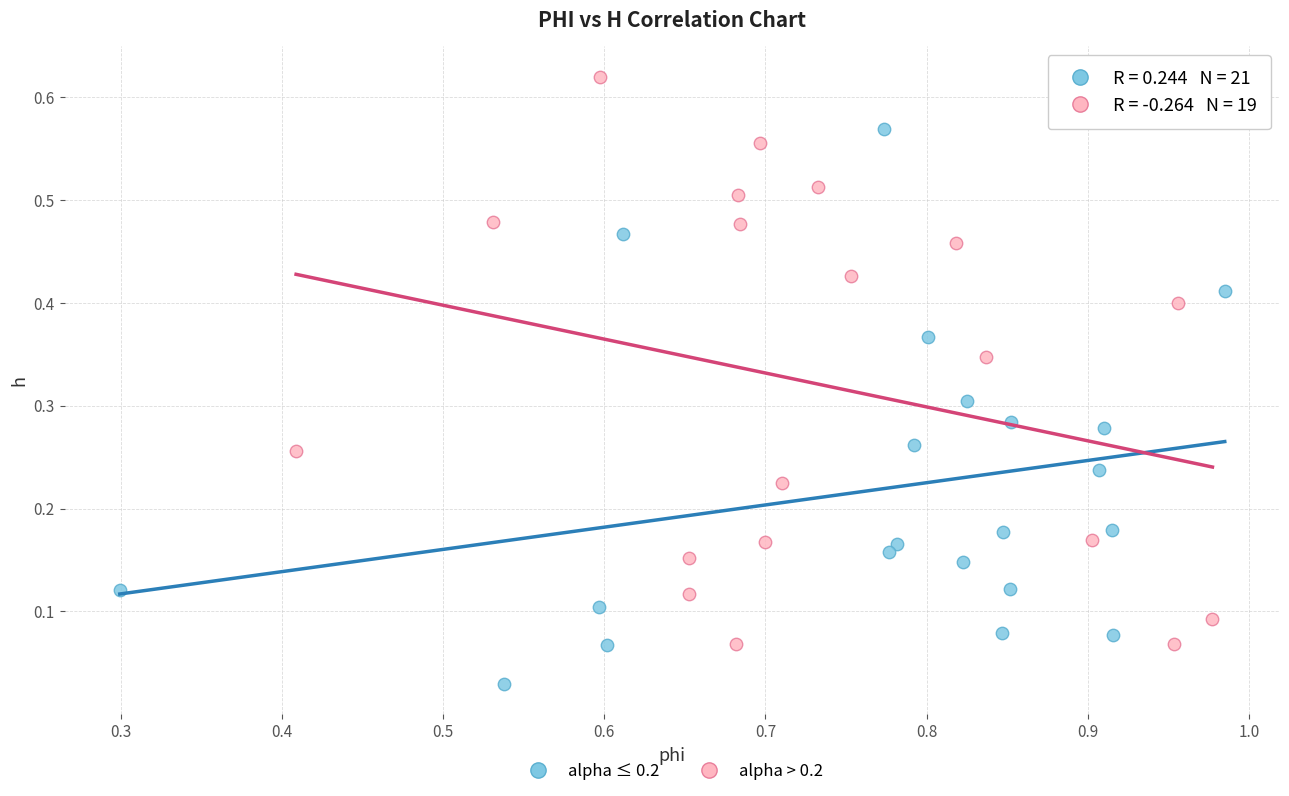

Which series reaches the minimum Y coordinate?

alpha ≤ 0.2